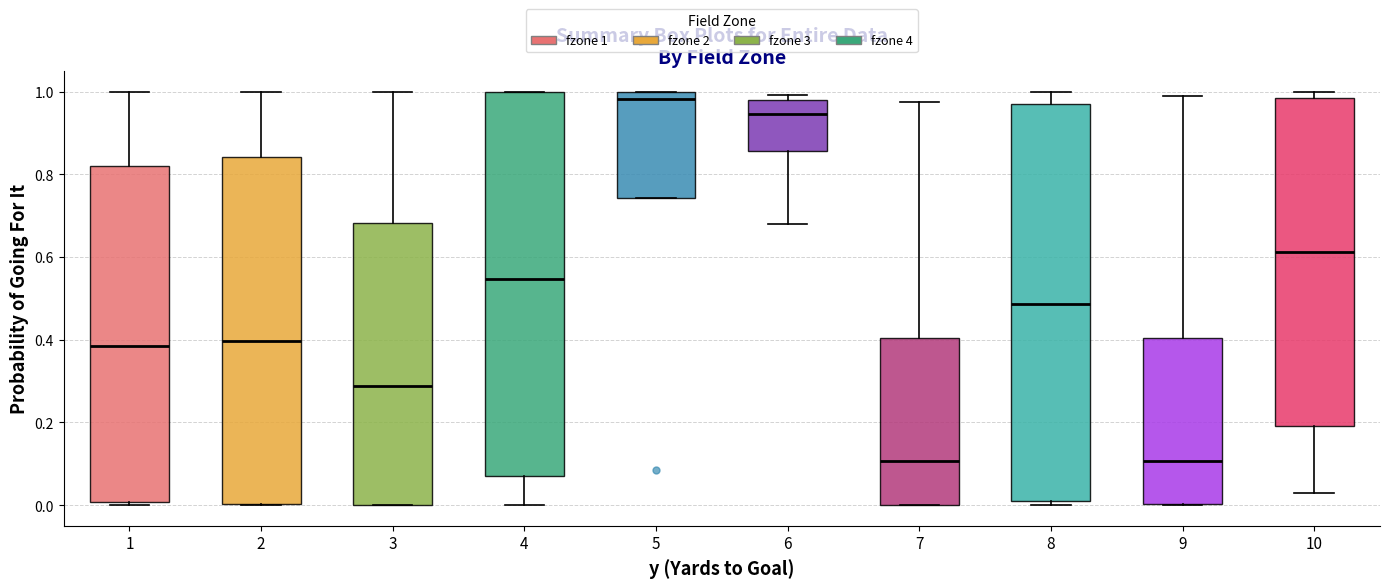

Where does the median line of the box at x = 6 sit on the y-axis? The values are not printed on the chart, so give them approximately, as read against the axis.

0.94